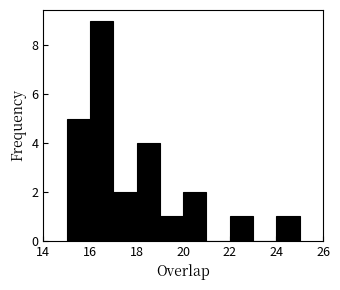

How tall is the bar that spans 17 to 18 on the x-axis? The values are not printed on the chart, so give them approximately, as read against the axis.

2